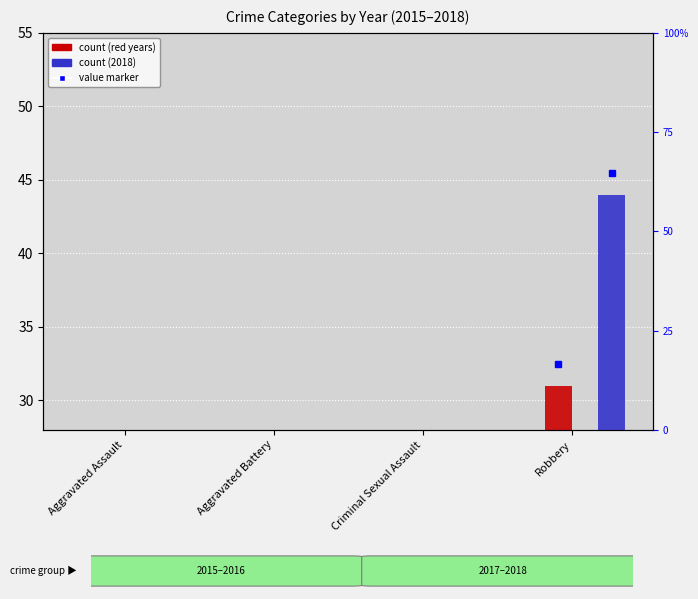

What is the label of the 4th bar from the right?

Aggravated Assault